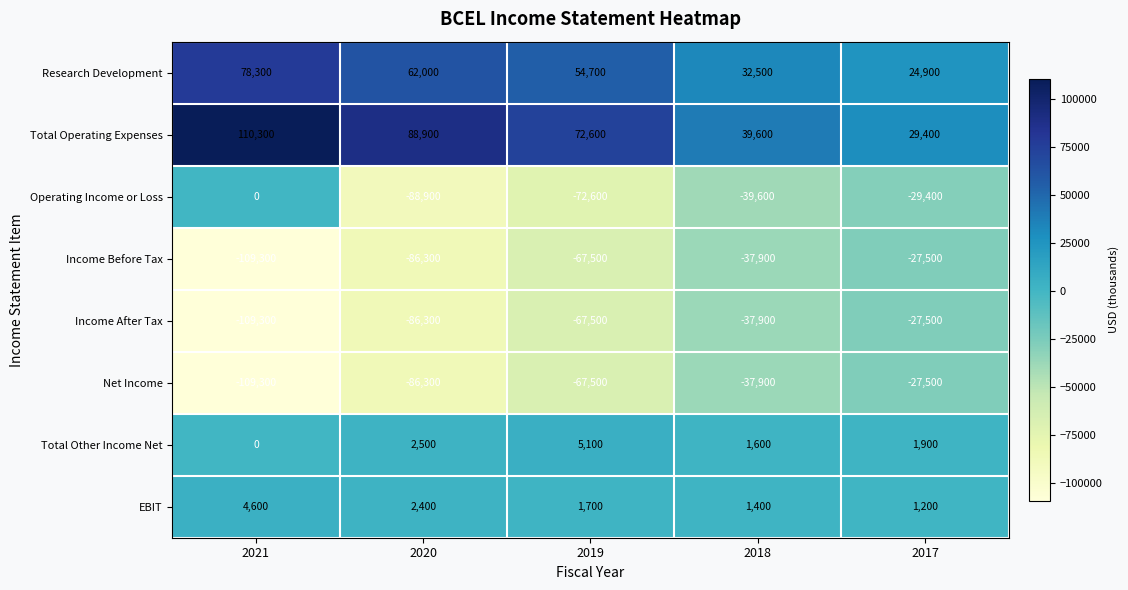

What is the total value across all series at 2020?

-192000